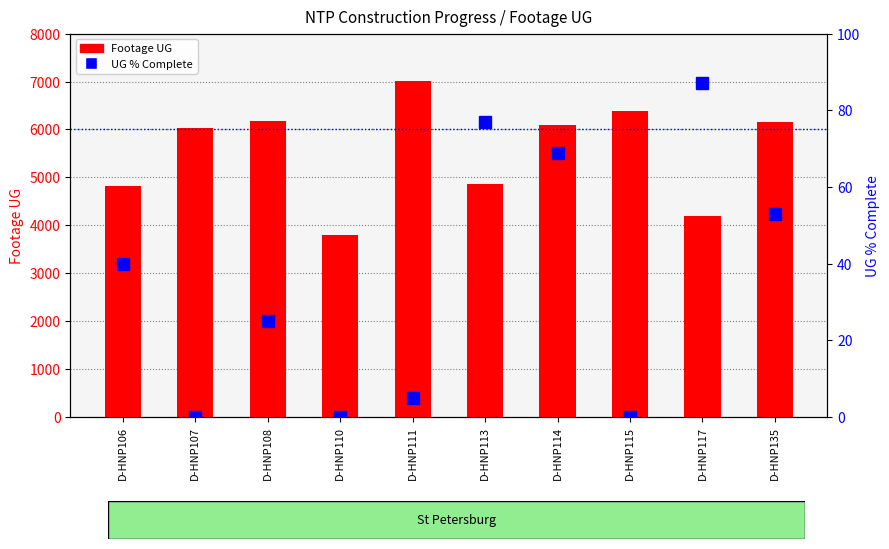

Which category has the highest value in the UG % Complete series?

D-HNP117